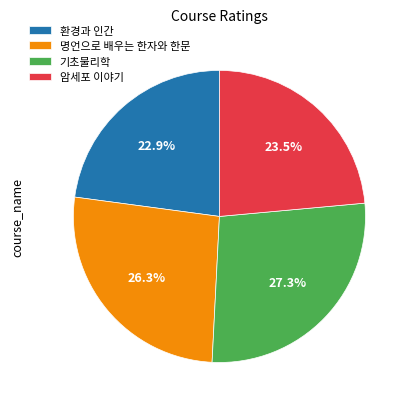

What percentage is NOT represented by 기초물리학?

72.7%